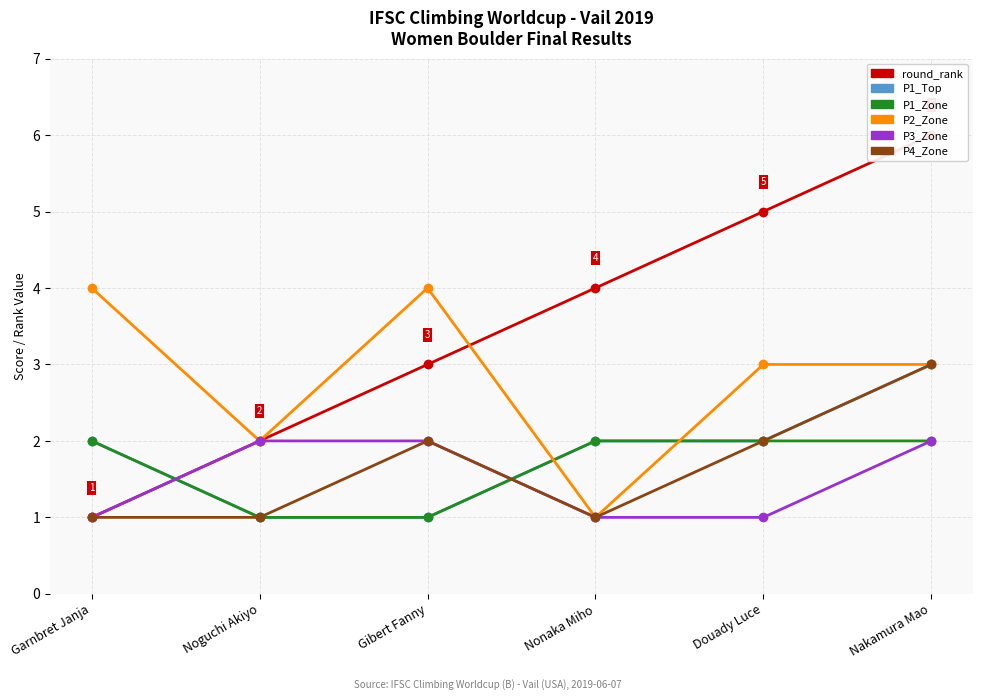

What position from the left is Nakamura Mao?

6